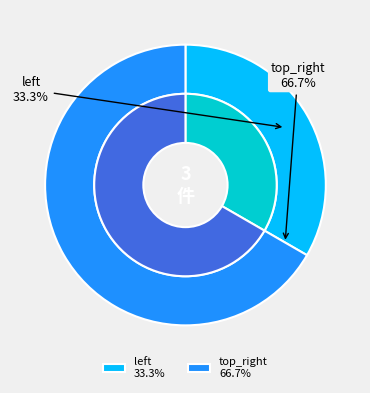

Count the number of slices in the pie.

2